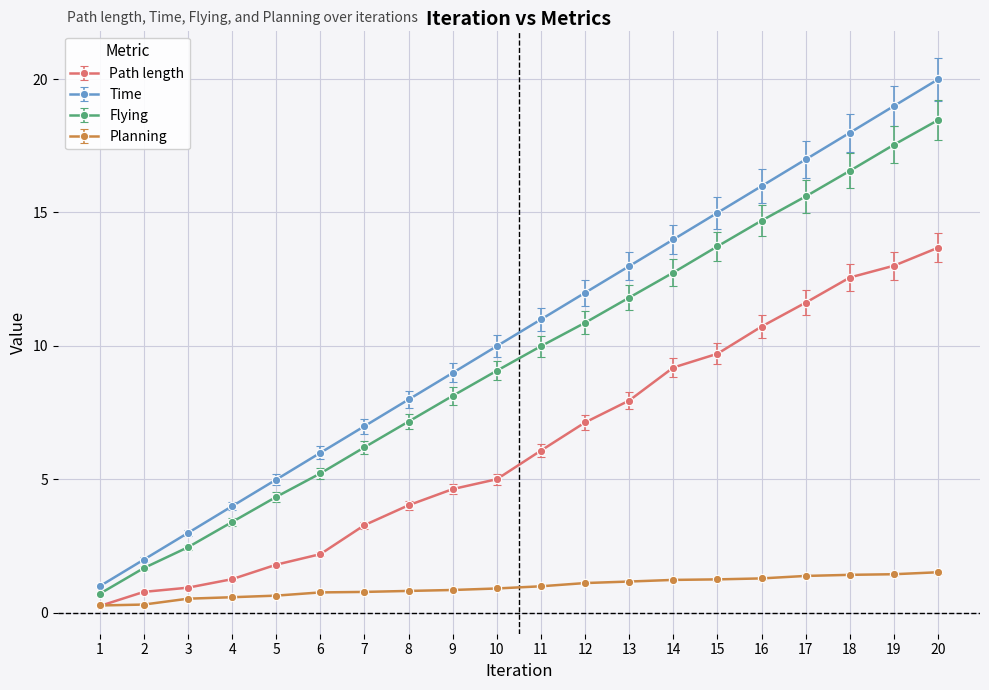

Where is Time nearest to the value 10?

10